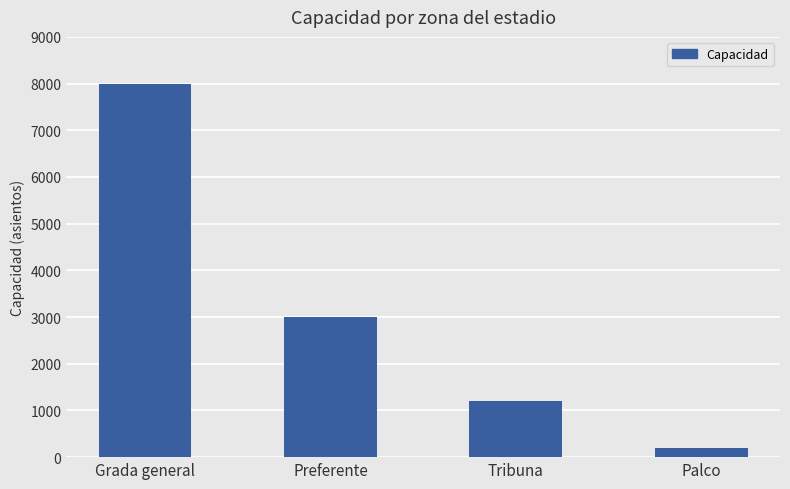

The value at Tribuna is 1200. True or false?

True